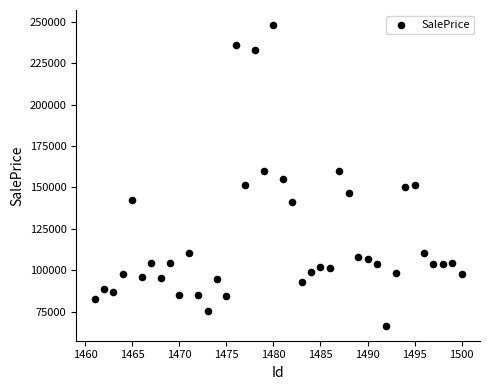

What is the range of Y values (max minus min)?

181345.8